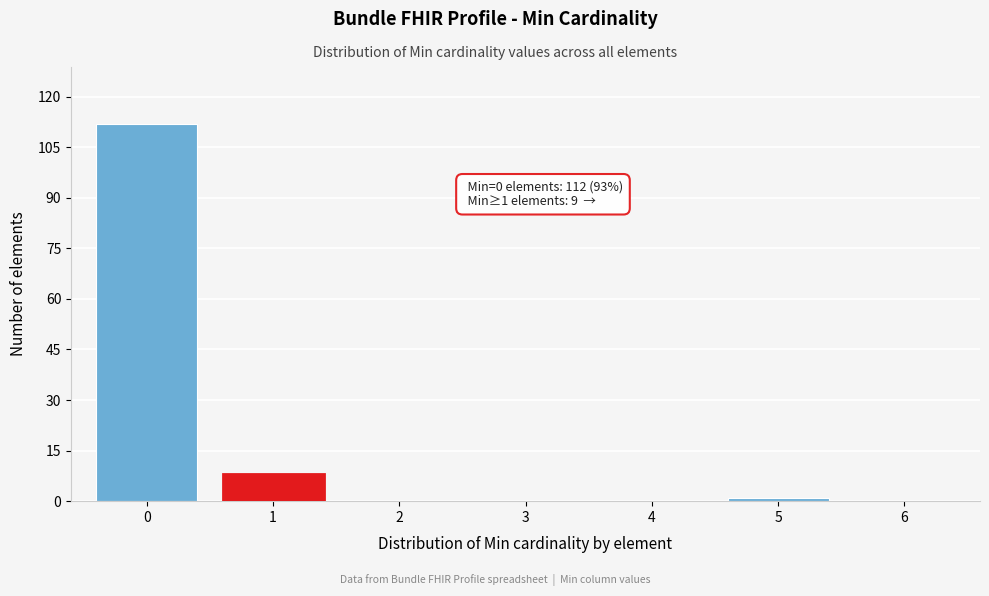

Which range on the x-axis has the tallest bar?

-0.5 to 0.5